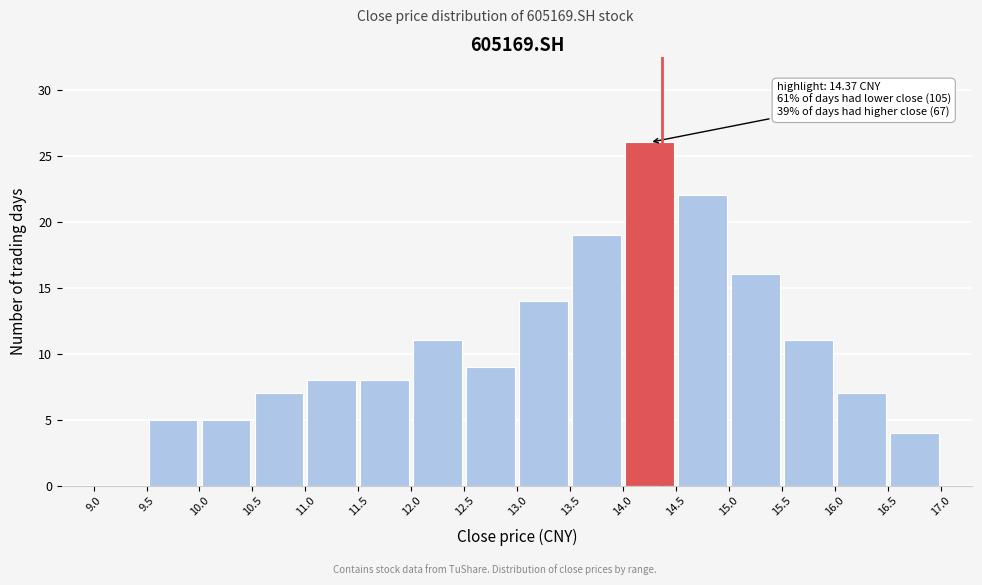

Which range on the x-axis has the tallest bar?

14.0 to 14.5